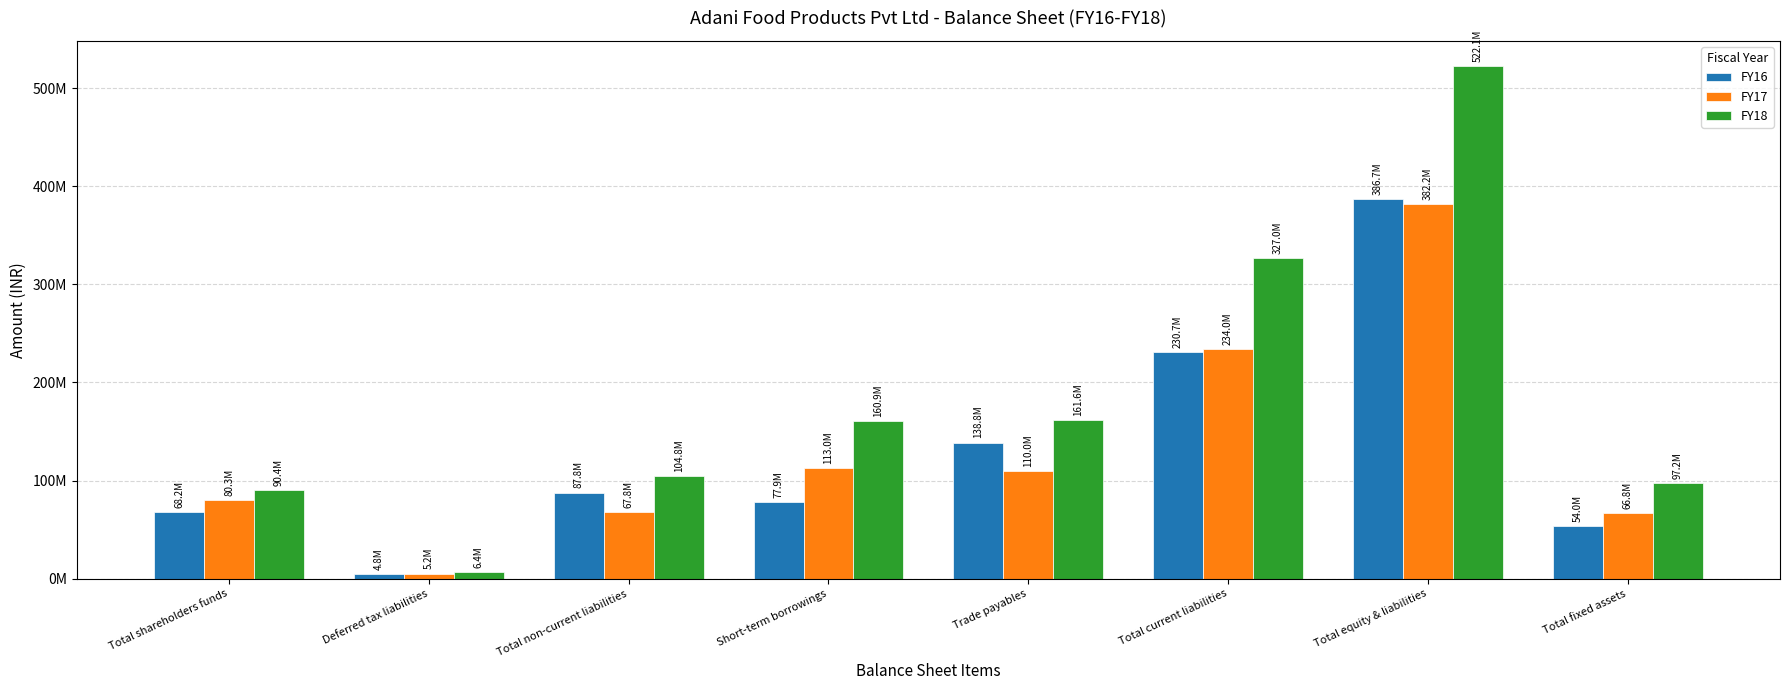

The value of FY16 at Deferred tax liabilities is 7580611. True or false?

False